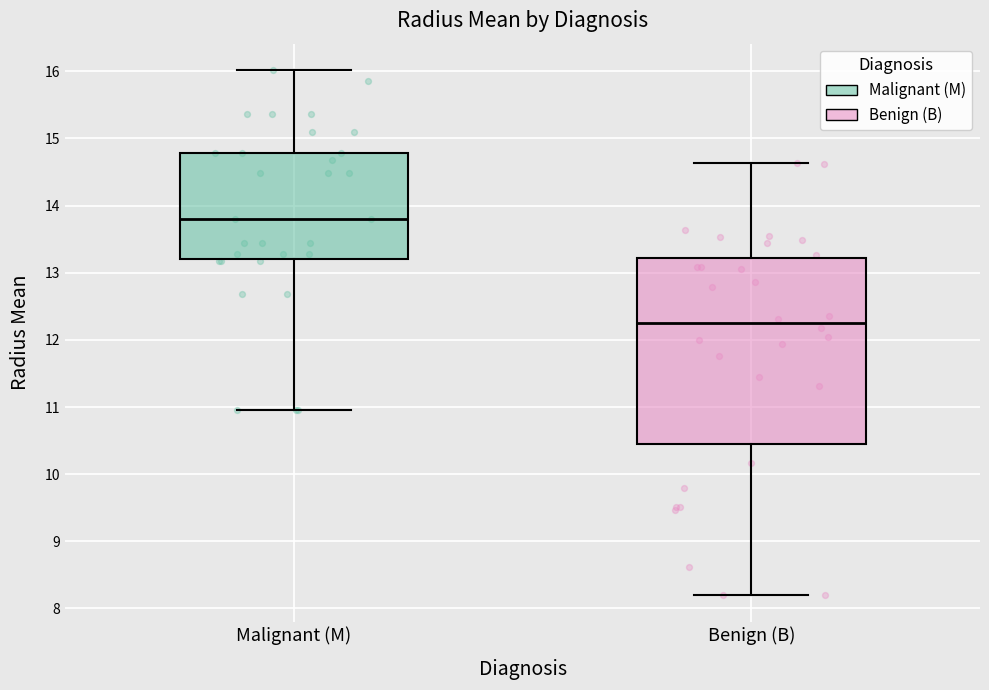

Which box has the lowest median line?

Benign (B)